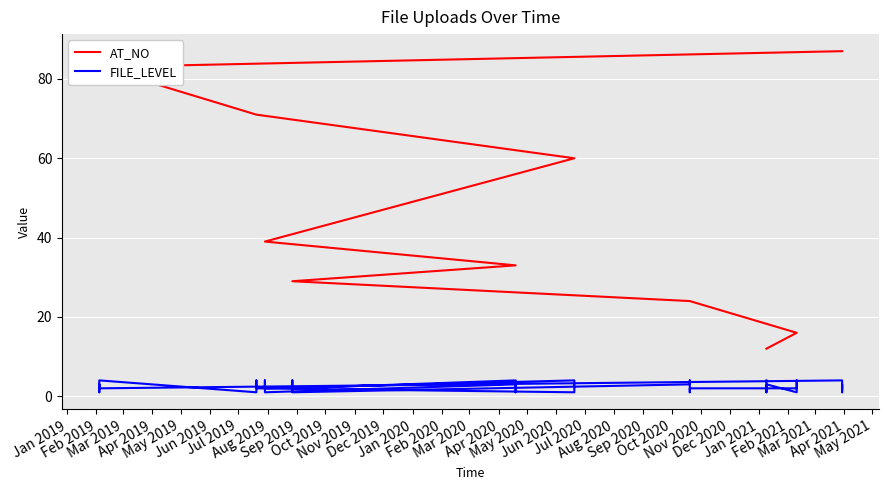

True or false: AT_NO has a value of 34 at Dec 2019.

False